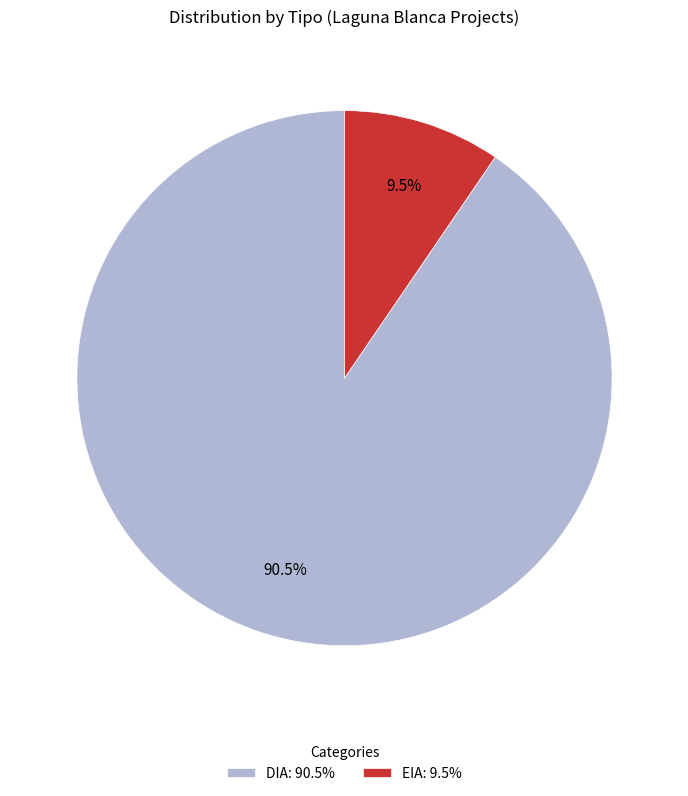

Which slice is the largest?

DIA